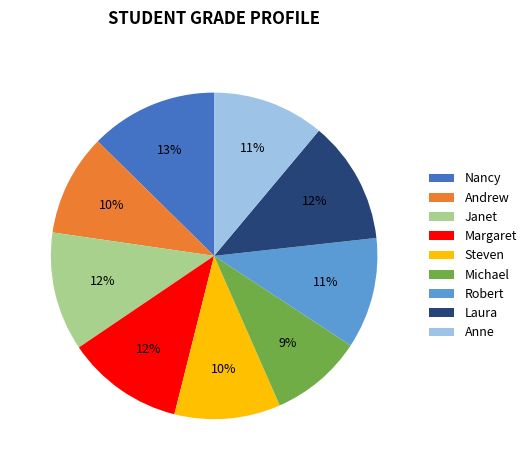

The Anne slice represents 11% of the pie. True or false?

True